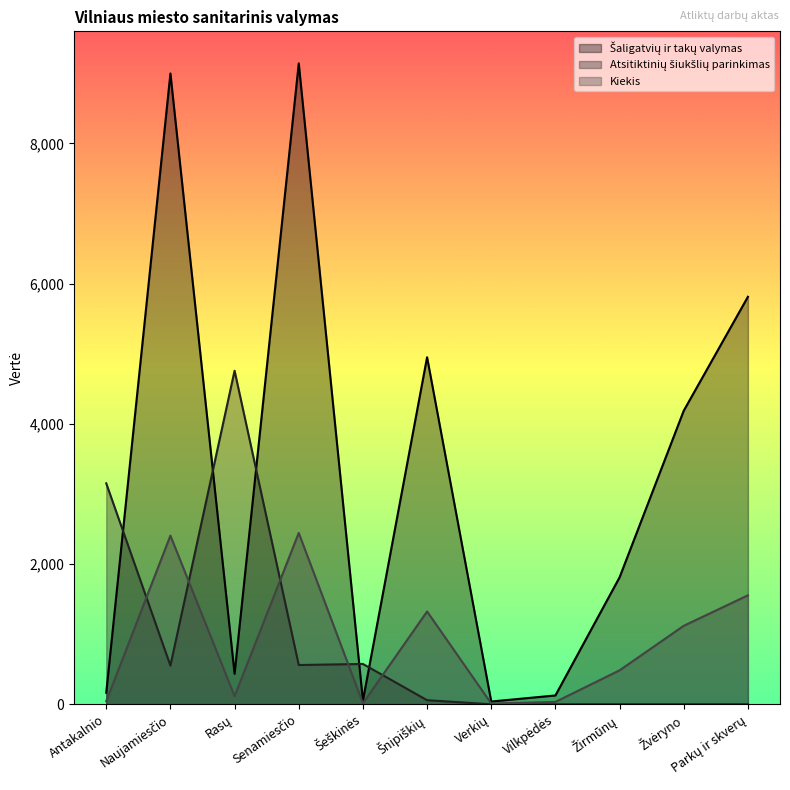

Reading left to right, transcribe all the data shown in this chart.

Šaligatvių ir takų valymas: Antakalnio=164.9	Naujamiesčio=8998.8	Rasų=434.7	Senamiesčio=9142.6	Šeškinės=52.0	Šnipiškių=4951.0	Verkių=39.4	Vilkpėdės=125.9	Žirmūnų=1811.3	Žvėryno=4188.2	Parkų ir skverų=5813.0
Atsitiktinių šiukšlių parinkimas: Antakalnio=3151.9	Naujamiesčio=551.9	Rasų=4758.6	Senamiesčio=560.0	Šeškinės=575.2	Šnipiškių=58.3	Verkių=0.0	Vilkpėdės=0.0	Žirmūnų=0.0	Žvėryno=0.0	Parkų ir skverų=0.0
Kiekis: Antakalnio=44.1	Naujamiesčio=2406.1	Rasų=116.2	Senamiesčio=2444.6	Šeškinės=13.9	Šnipiškių=1323.8	Verkių=10.5	Vilkpėdės=33.7	Žirmūnų=484.3	Žvėryno=1119.8	Parkų ir skverų=1554.3